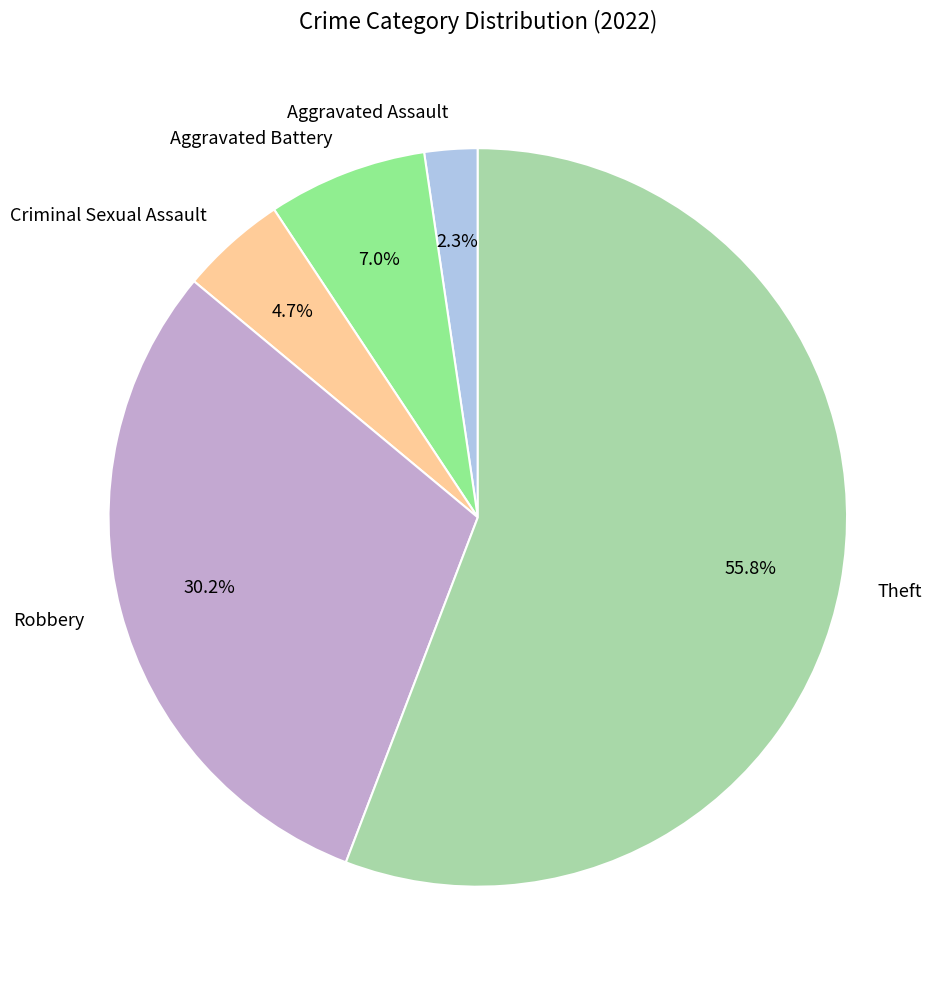

How many slices are in this pie chart?

5